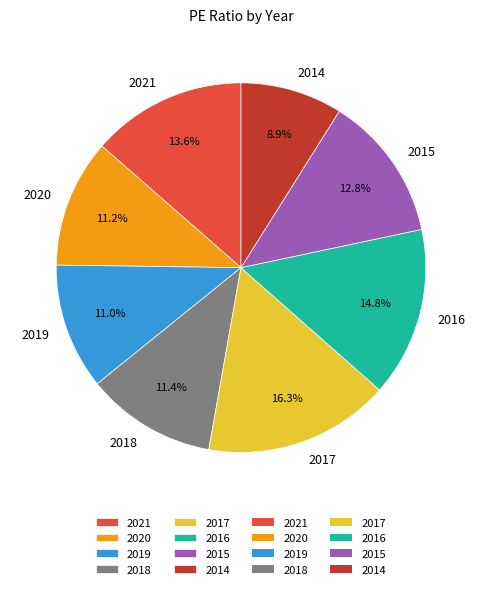

What is the ratio of the value at 2021 to the value at 2018?

1.2